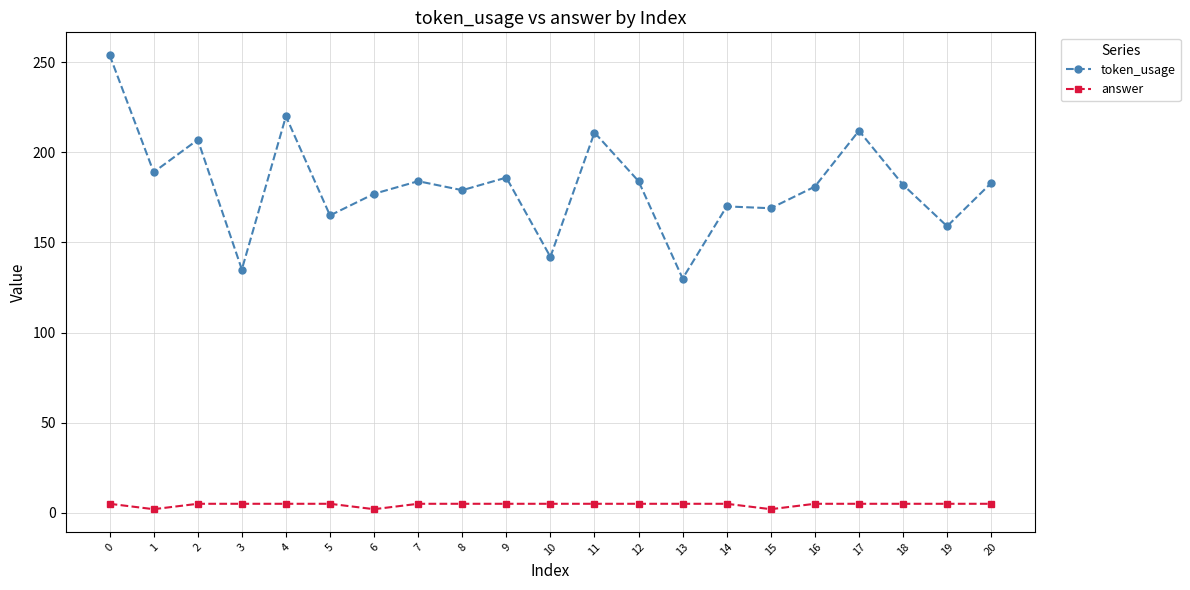

The token_usage series shows 212 at 10. True or false?

False